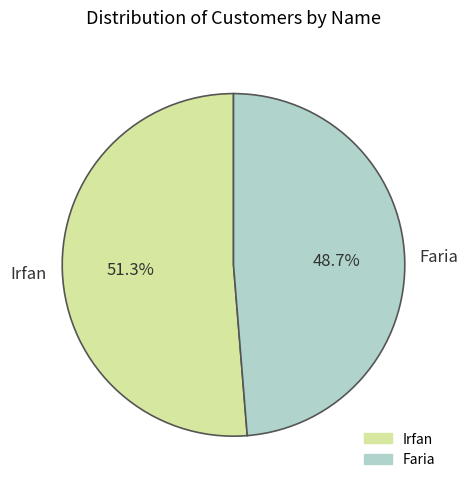

How many segments does this pie chart have?

2